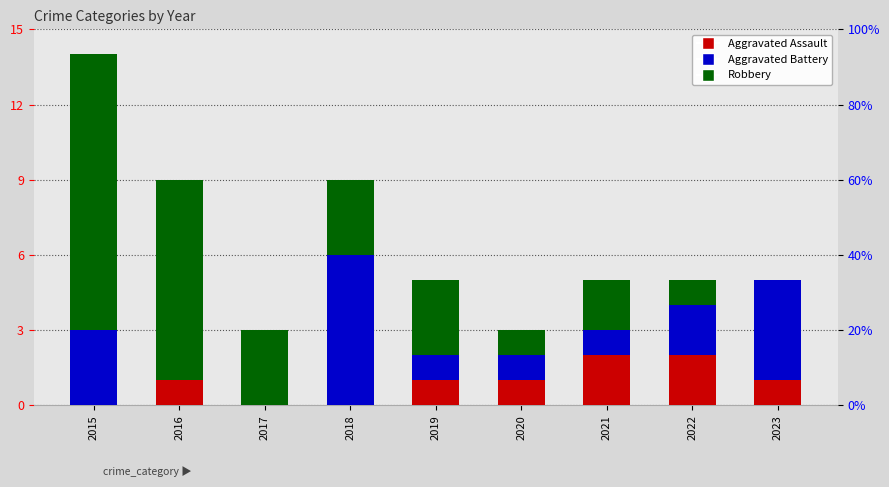

Which has a higher value, 2017 or 2018?

2017